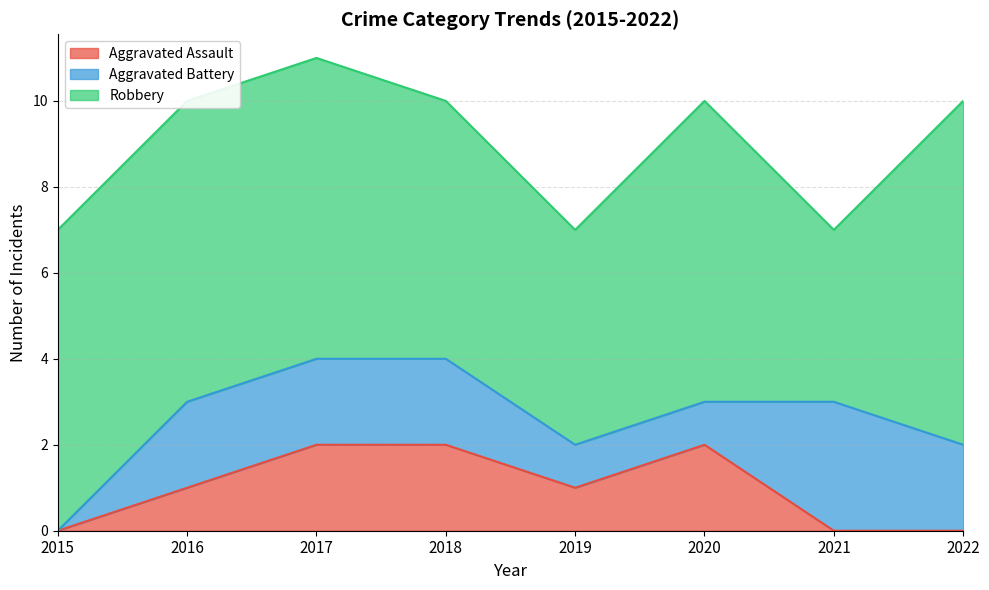

What is the sum of the Robbery values at 2021 and 2018?

10